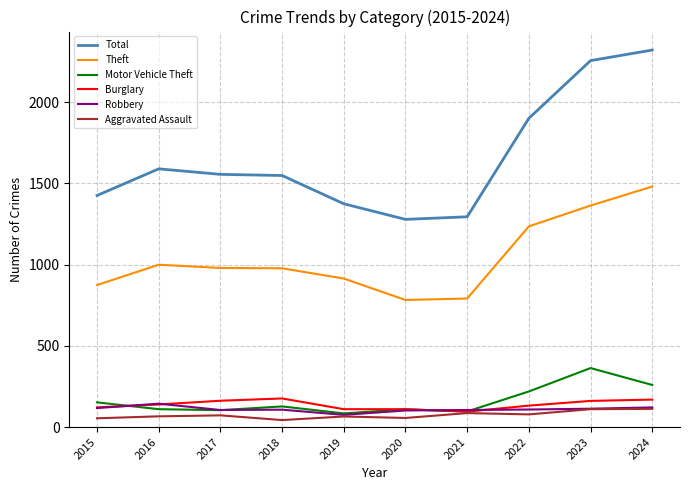

What is the minimum value for Aggravated Assault?

43